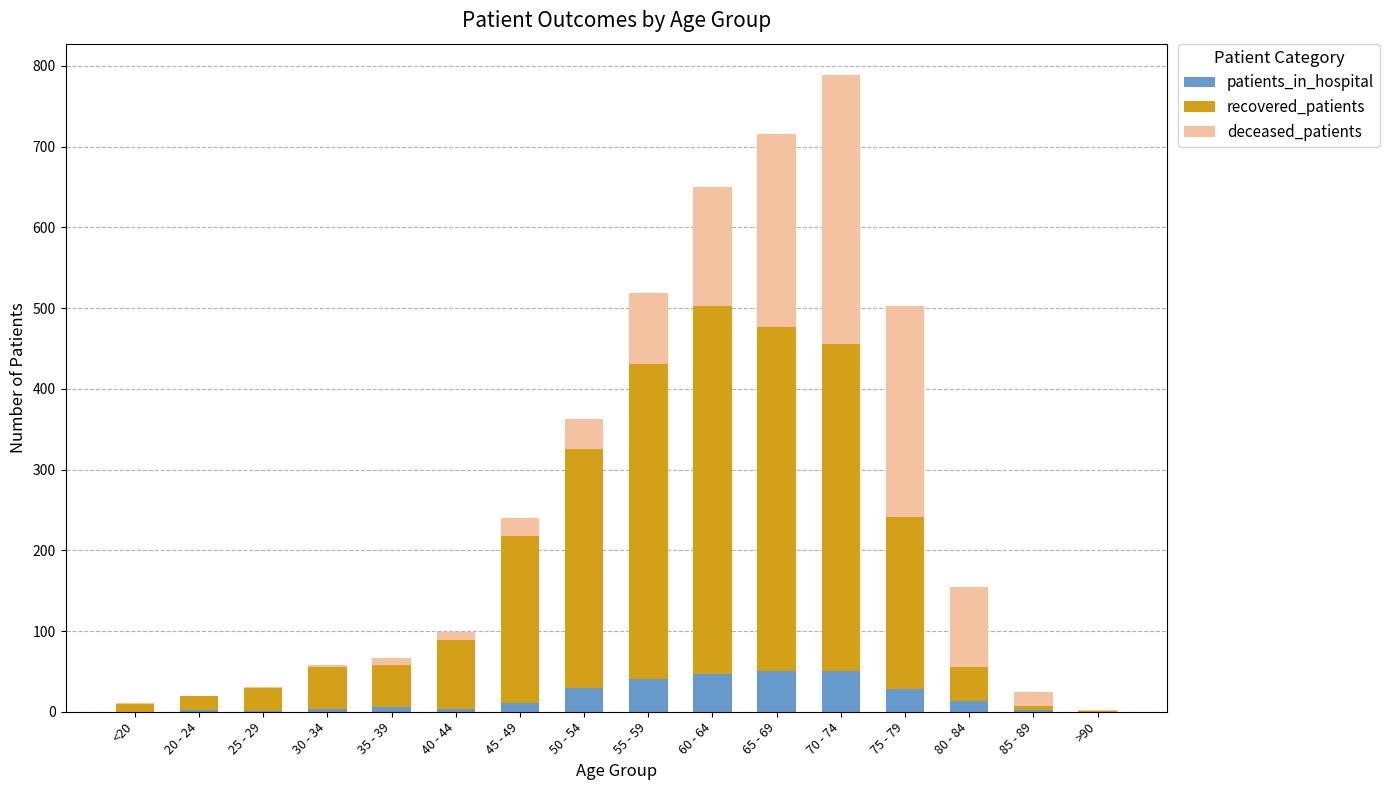

The value of patients_in_hospital at <20 is 0. True or false?

True